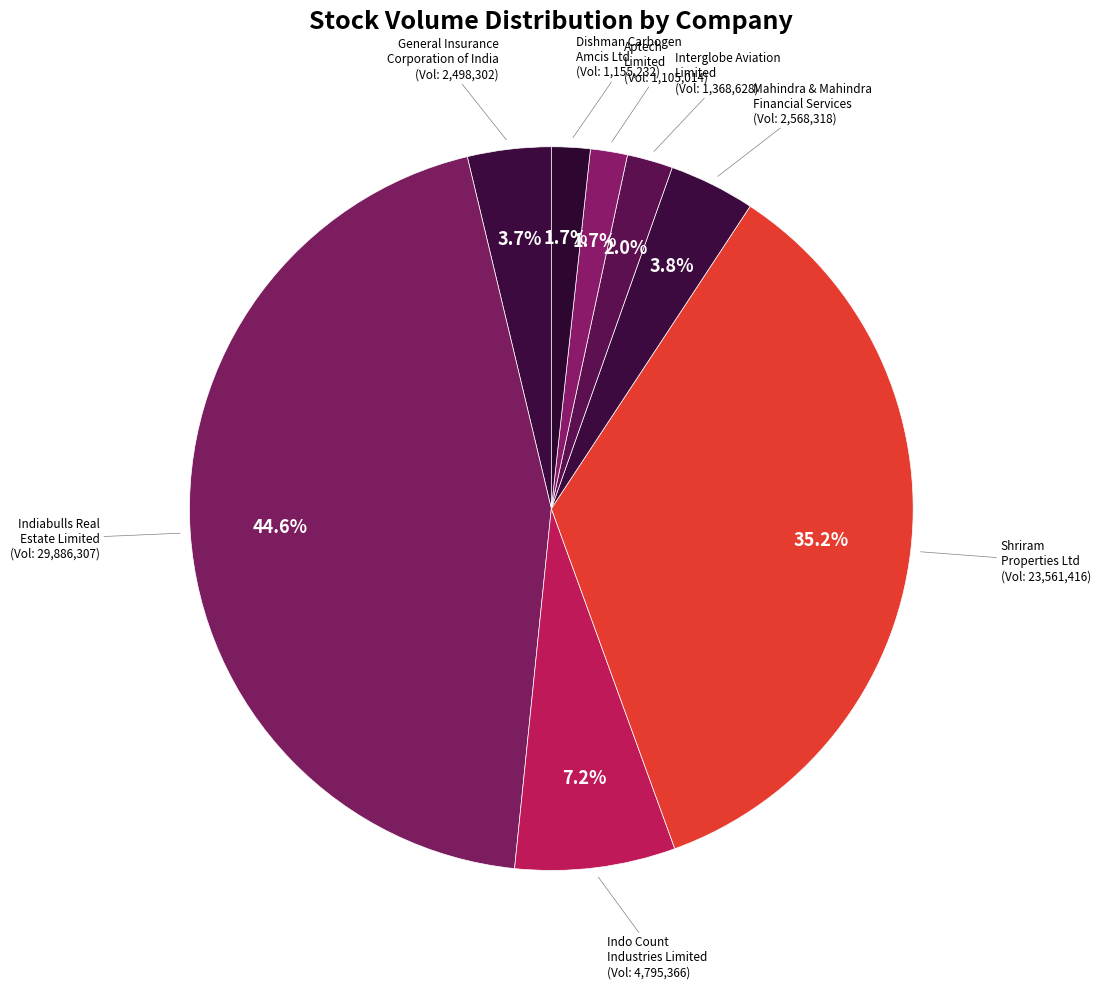

Count the number of slices in the pie.

8